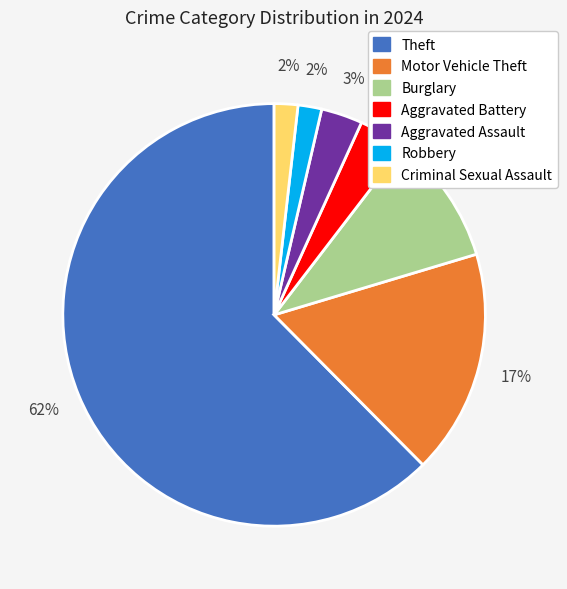

To the nearest percent, what is the average slice percentage?

14%